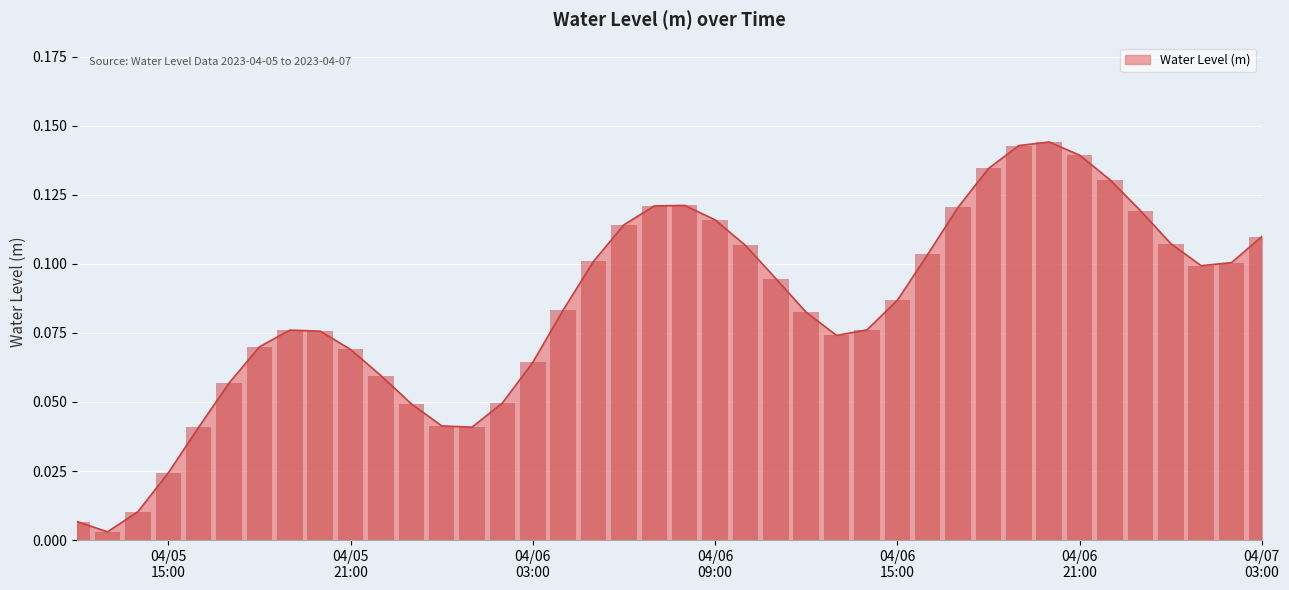

What is the greatest value displayed?

0.1